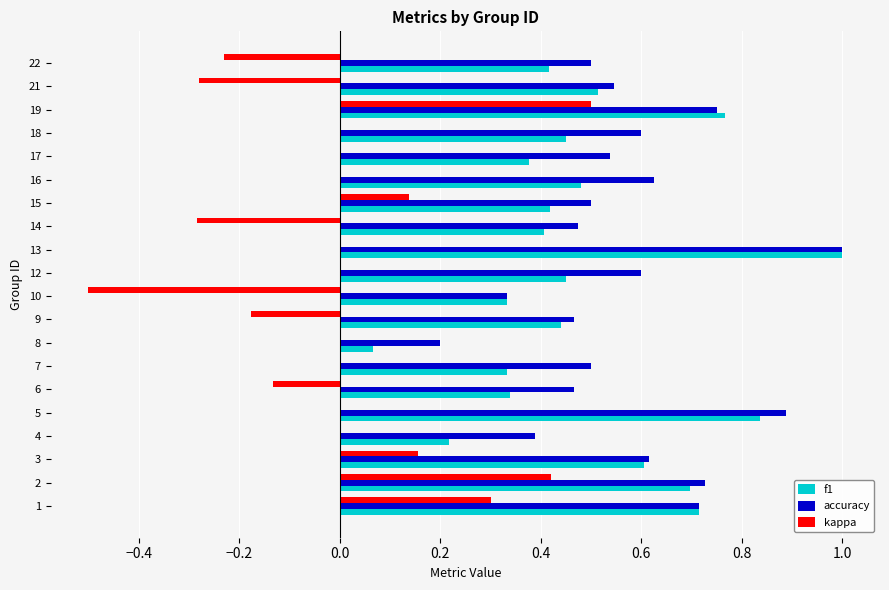

How many categories are shown in the chart?

20